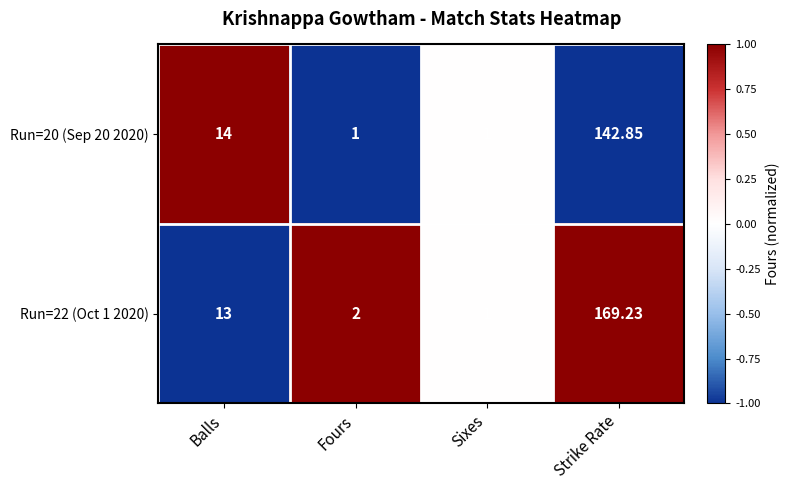

Rank the categories by Run=22 (Oct 1 2020) value from lowest to highest.

Sixes, Fours, Balls, Strike Rate